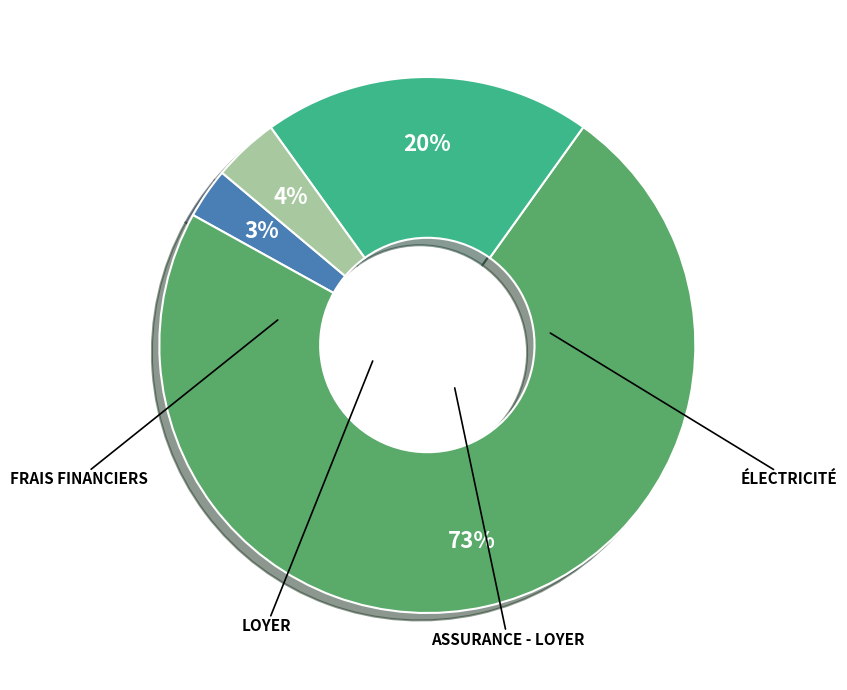

How many segments does this pie chart have?

4